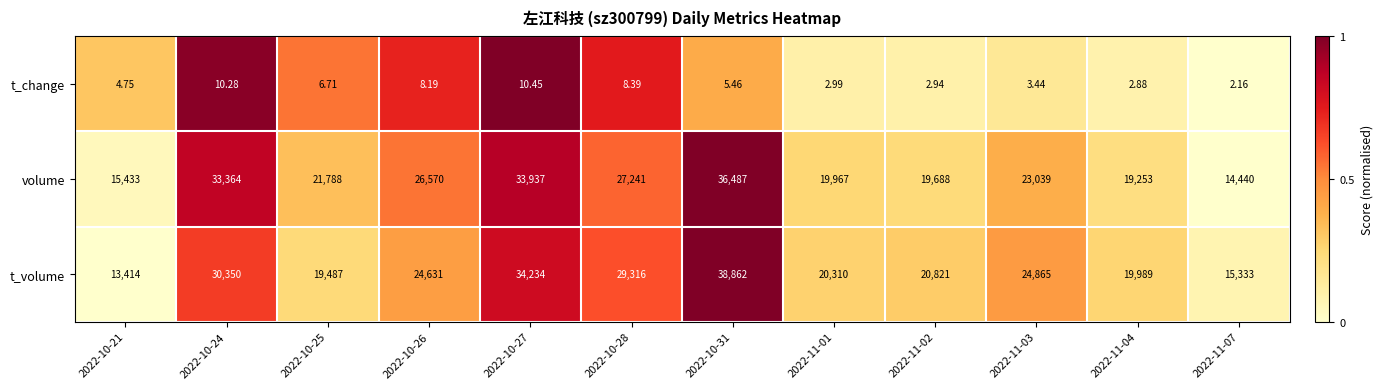

Which series has the widest spread of values?

t_volume